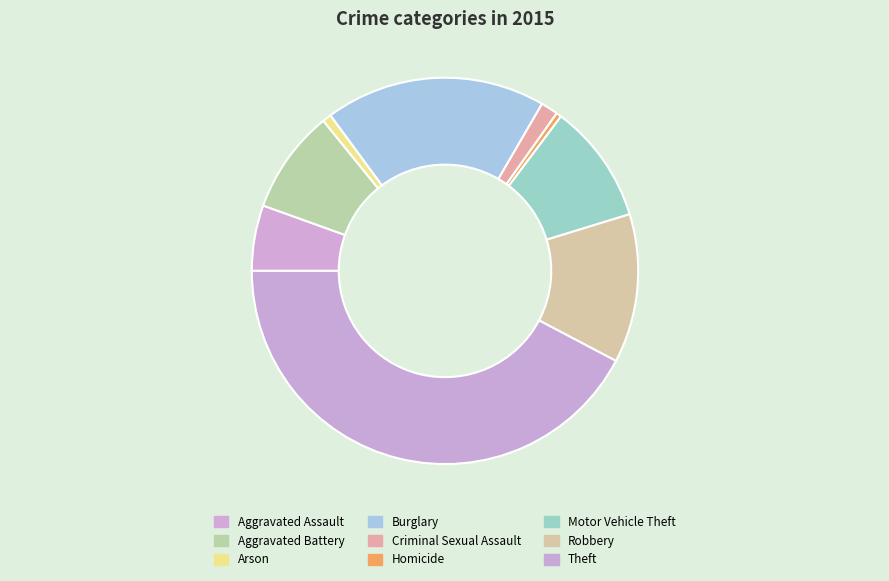

What is the largest slice in the pie chart?

Theft